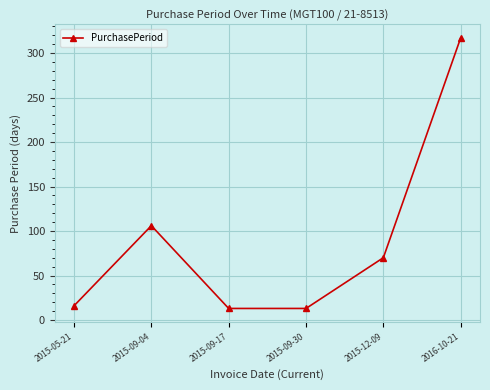

What is the value of the 3rd point from the left?

13